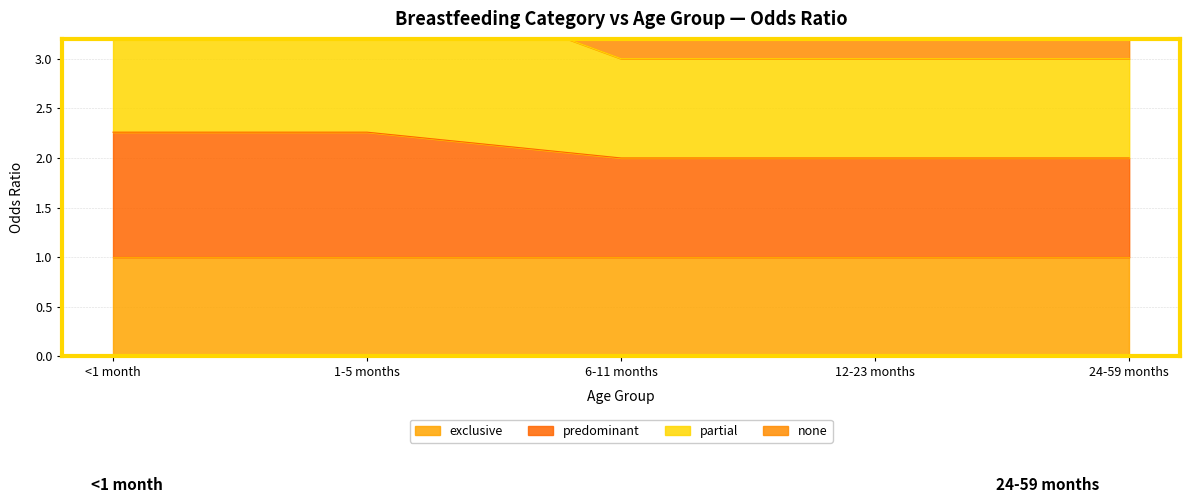

What is the total value across all series at 6-11 months?

5.0